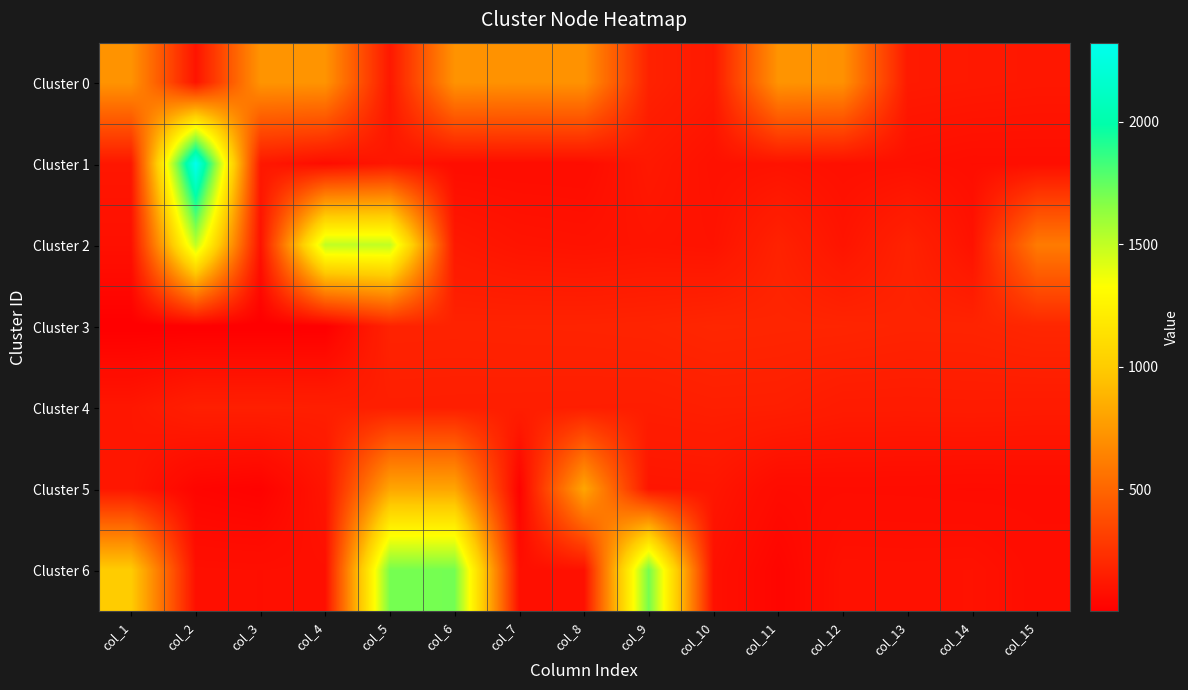

What is the smallest value displayed?

1